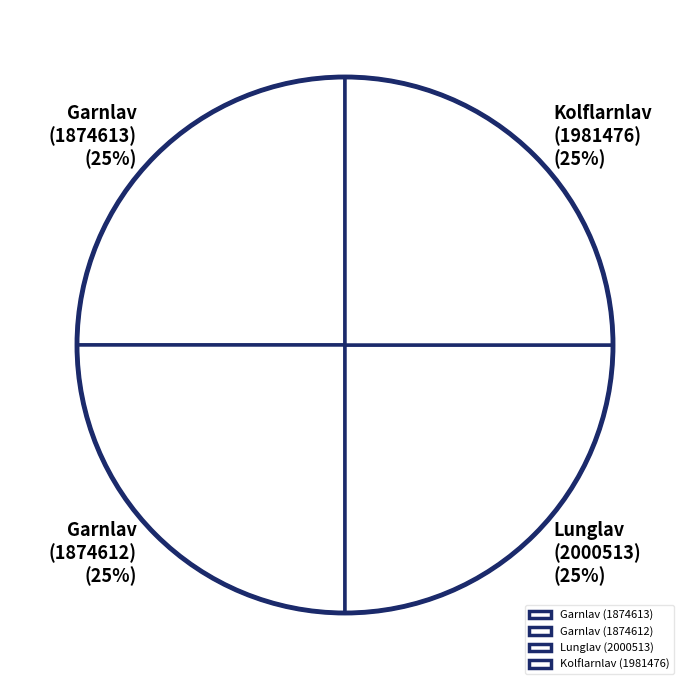

To the nearest percent, what is the average slice percentage?

25%